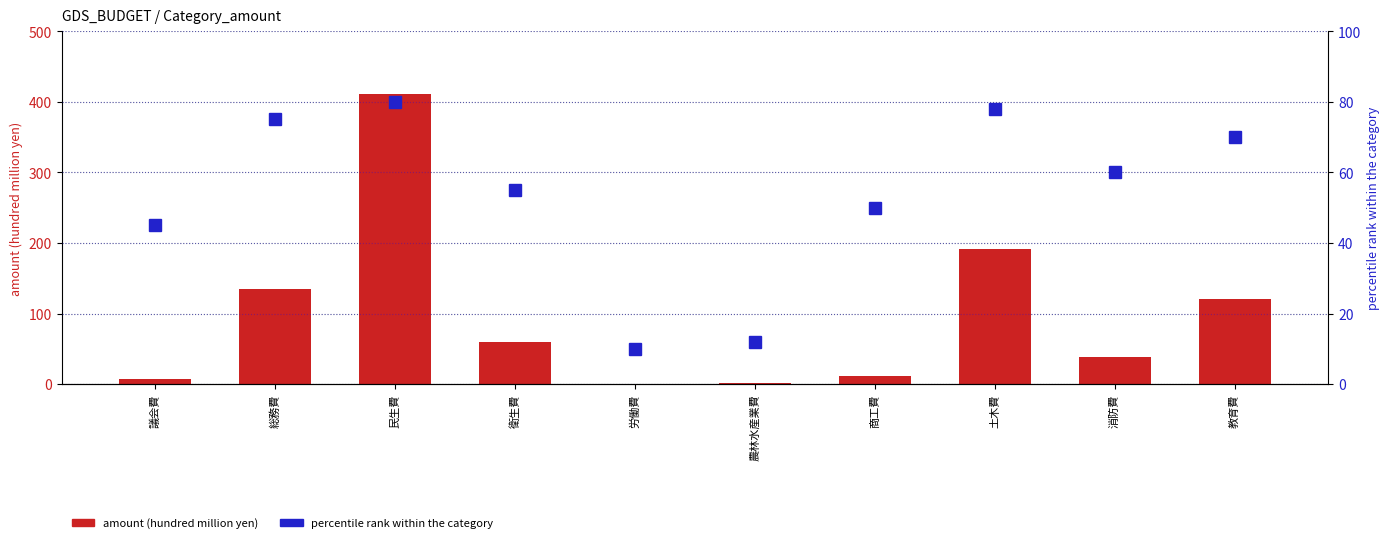

True or false: percentile rank within the category has a value of 4.0 at 農林水産業費.

False